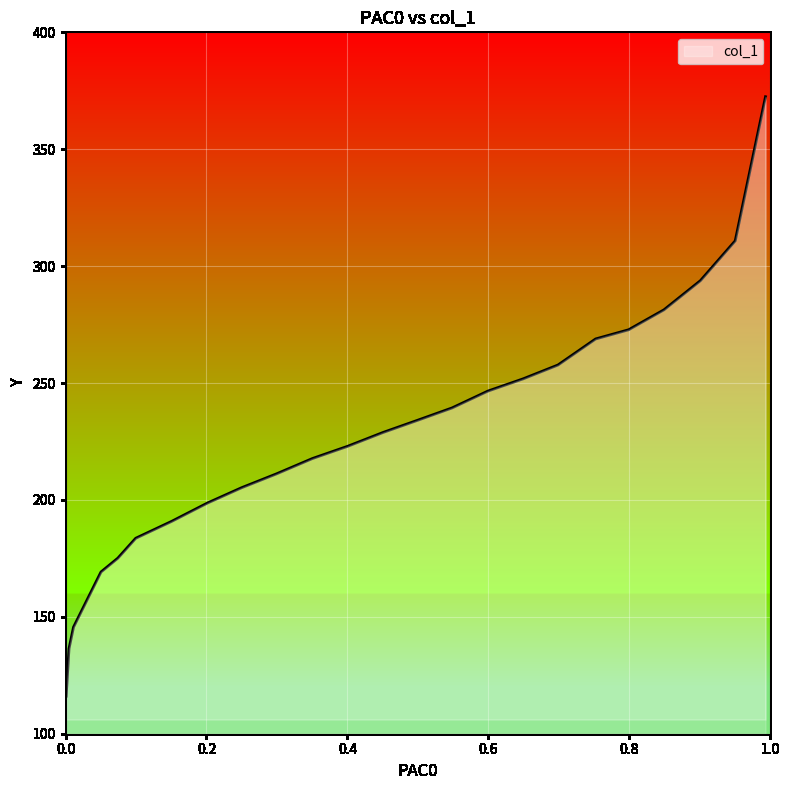

Reading right to left, list all the values displayed in this chart.

0.0009=372.5	0.0049=310.8	0.0113=293.8	0.0503=281.3	0.0742=272.8	0.0996=268.9	0.1505=257.7	0.2015=251.8	0.25=246.6	0.2993=239.3	0.3503=234.1	0.4004=228.9	0.4505=223.0	0.4998=217.7	0.5484=211.1	0.5993=205.2	0.6494=198.7	0.6987=190.8	0.7521=183.6	0.799=175.1	0.8491=169.2	0.9008=145.6	0.9502=136.4	0.9932=116.1